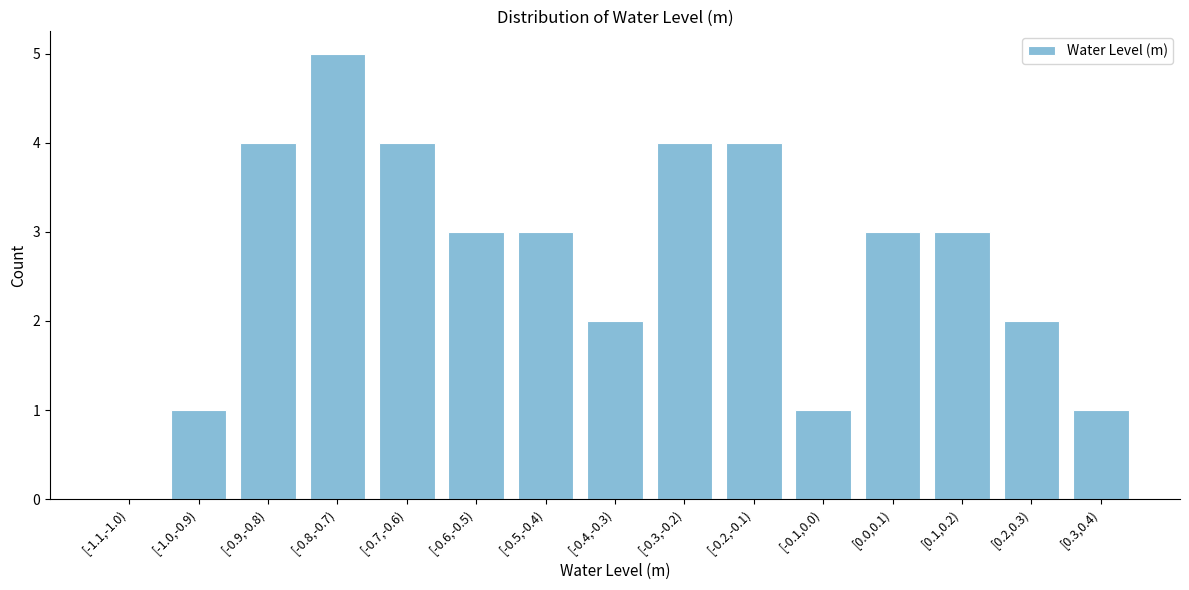

Reading left to right, extract all data points from this chart.

[-1.1,-1.0)=0	[-1.0,-0.9)=1	[-0.9,-0.8)=4	[-0.8,-0.7)=5	[-0.7,-0.6)=4	[-0.6,-0.5)=3	[-0.5,-0.4)=3	[-0.4,-0.3)=2	[-0.3,-0.2)=4	[-0.2,-0.1)=4	[-0.1,0.0)=1	[0.0,0.1)=3	[0.1,0.2)=3	[0.2,0.3)=2	[0.3,0.4)=1